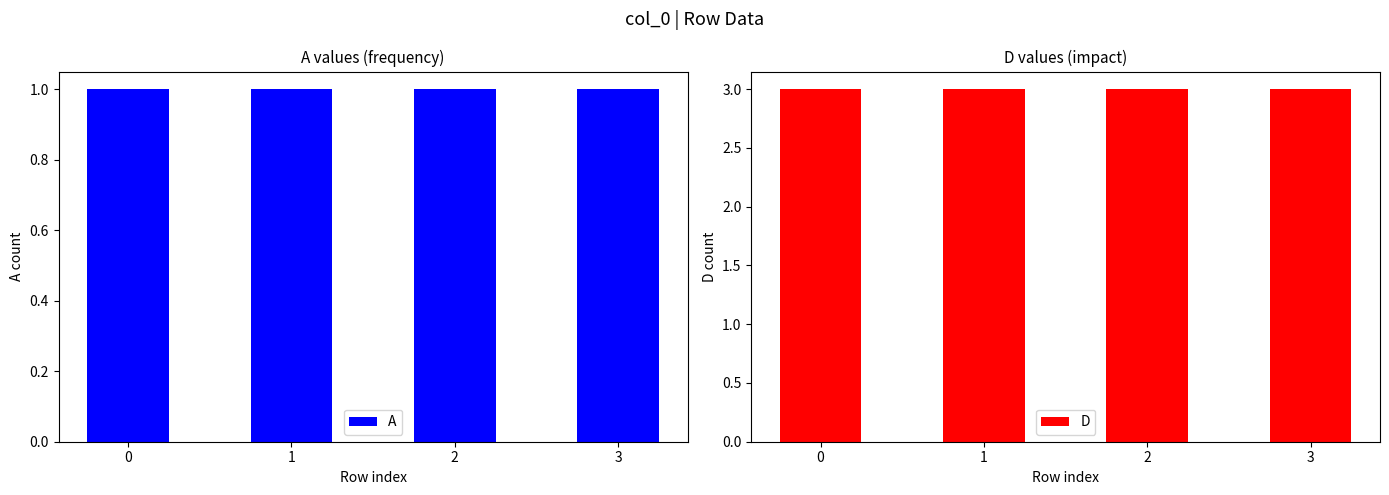

Is the value of A at 1 greater than the value of D at 3?

No